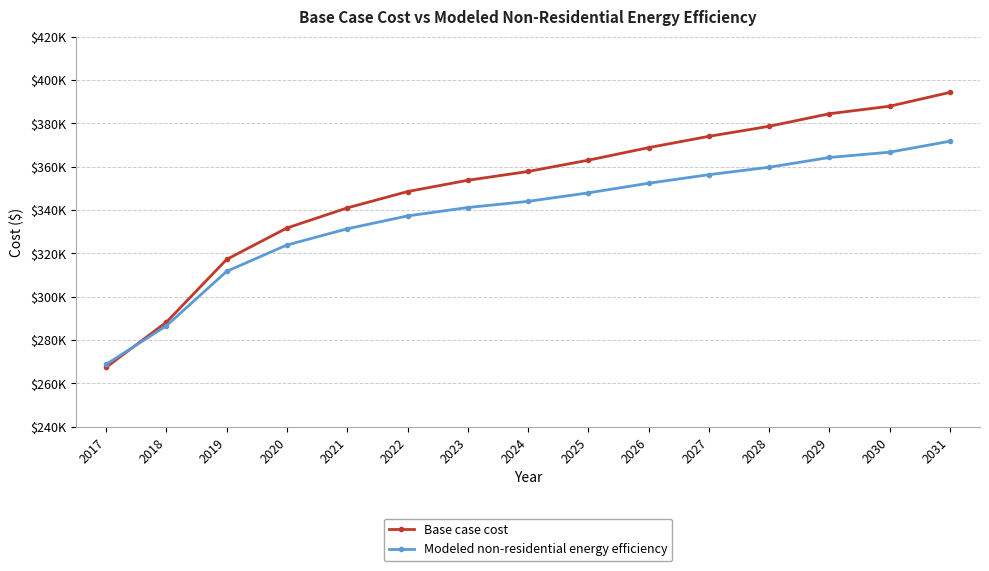

What is the spread (max minus min) of values at 2019?

5506.3